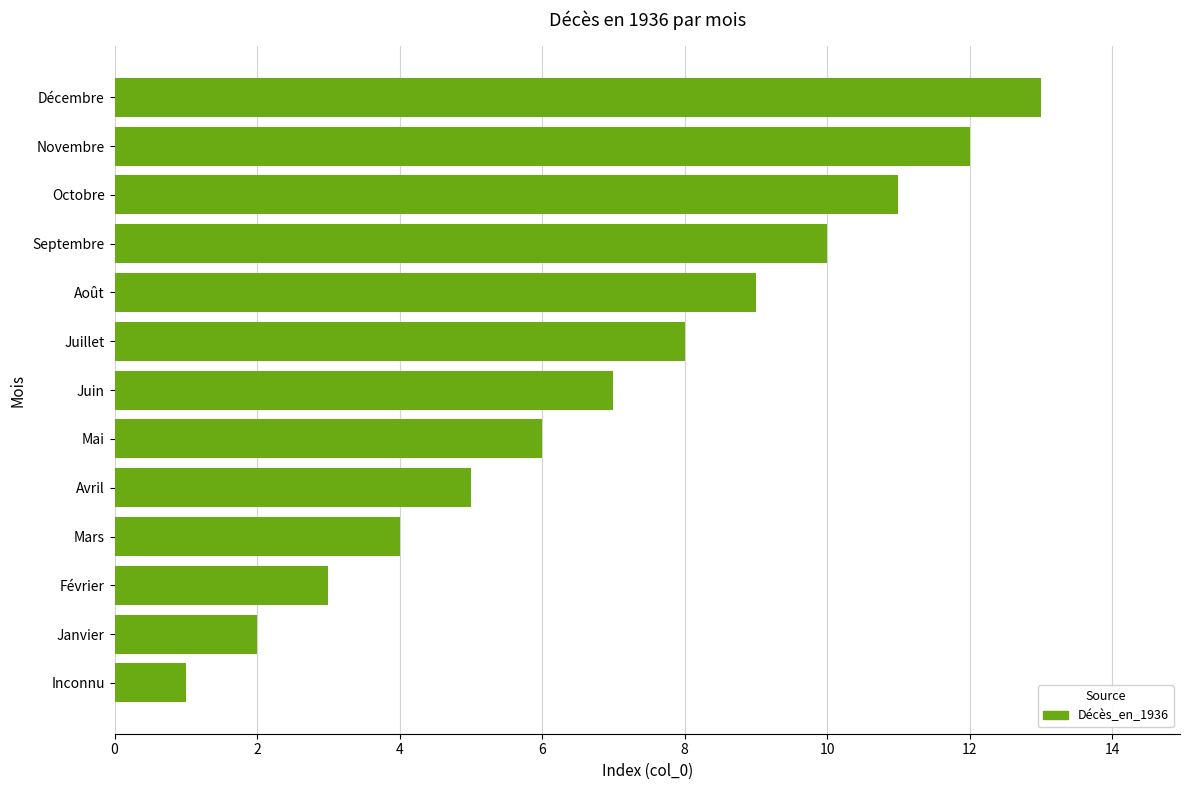

The value at Octobre is 6. True or false?

False